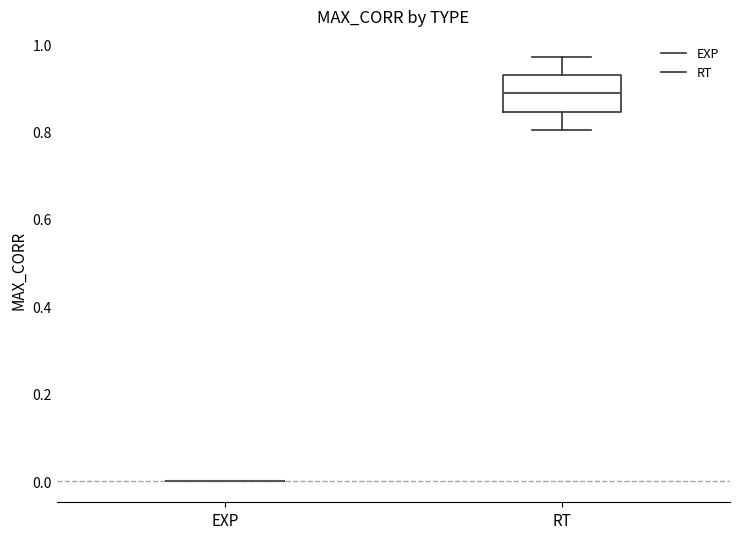

Reading left to right, transcribe this box plot: for each box, give where its median line is, the range the box spans, and where its two whiskers end, as read against the y-axis. The values are not printed on the chart, so give them approximately, as read against the axis.

EXP: box collapsed to a line at 0.00, whiskers 0.00 to 0.00
RT: median 0.88, box 0.84 to 0.94, whiskers 0.80 to 0.98